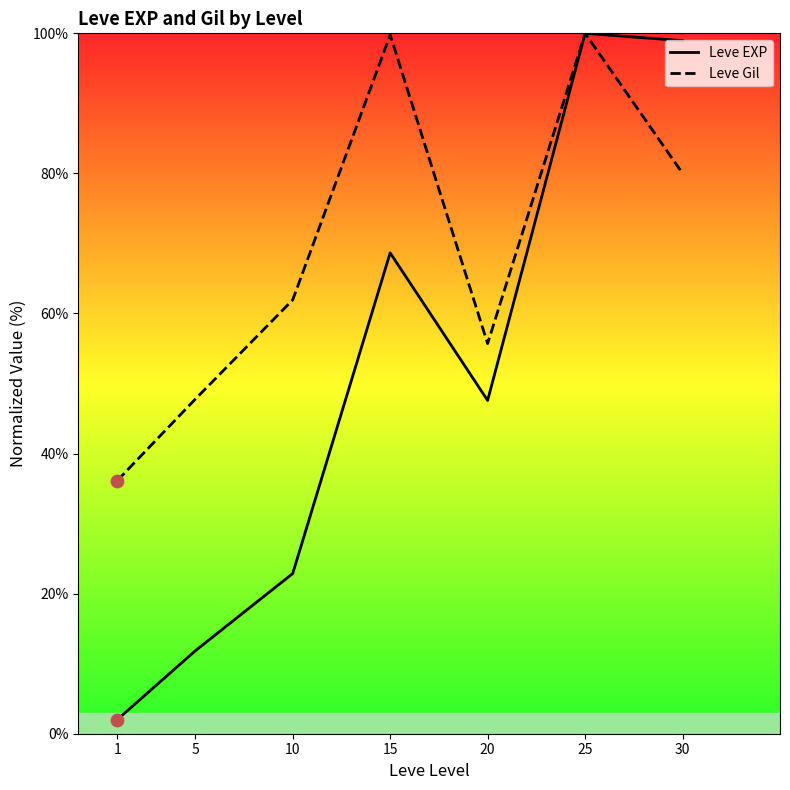

At which category is the sum across all series the highest?

25